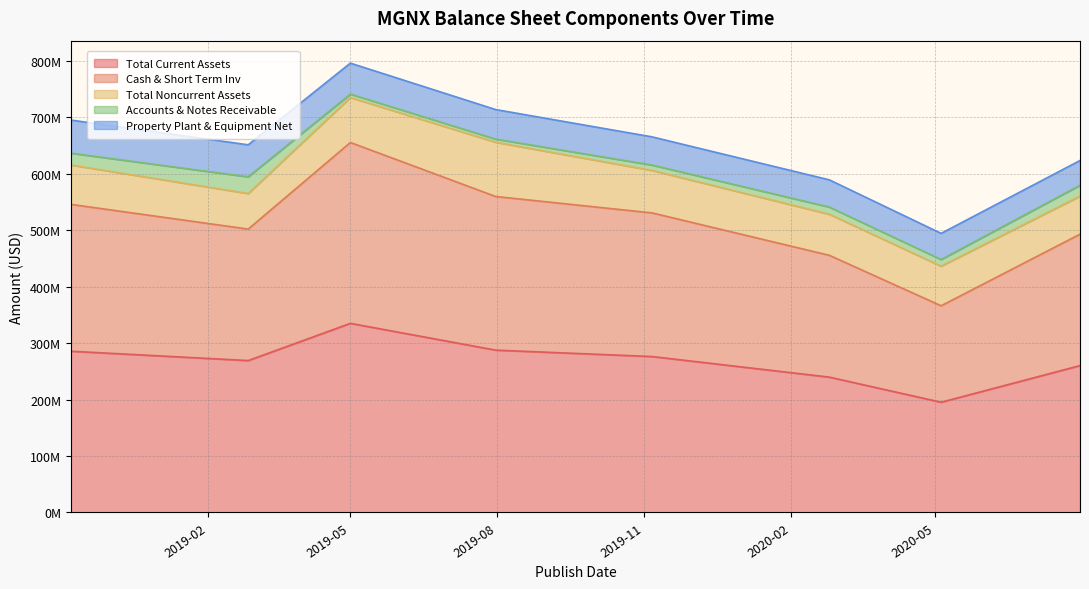

What is the label of the 8th point from the left?

2020-07-31